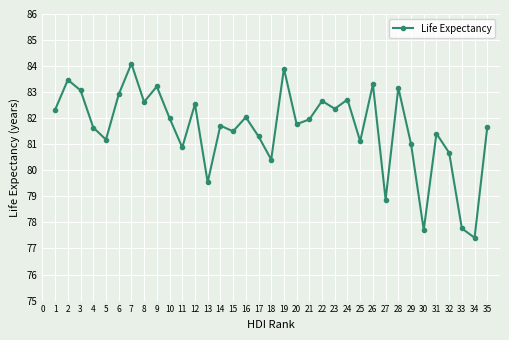

At which category does the data reach its first local peak?

2